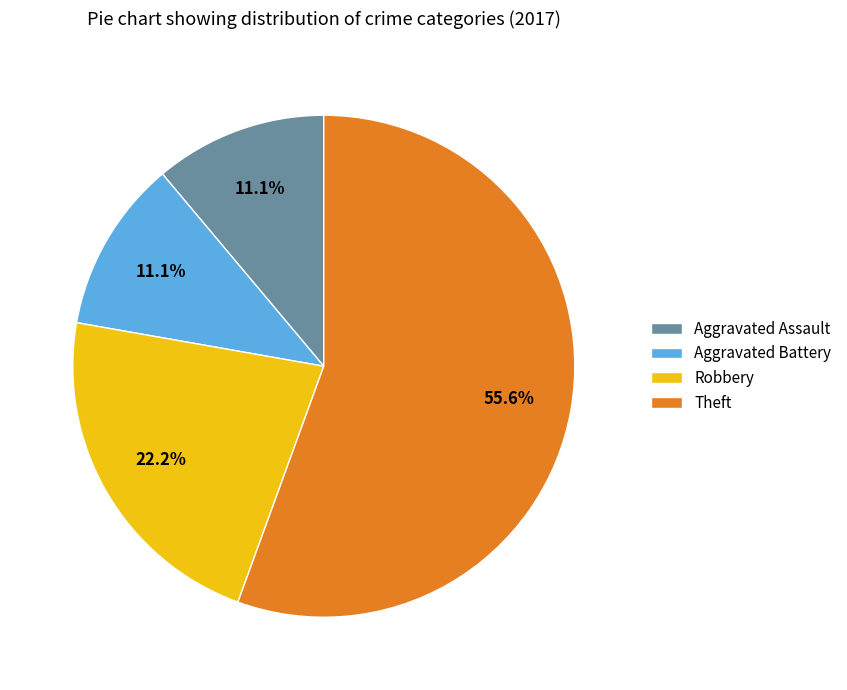

To the nearest percent, what portion does Aggravated Assault represent?

11%